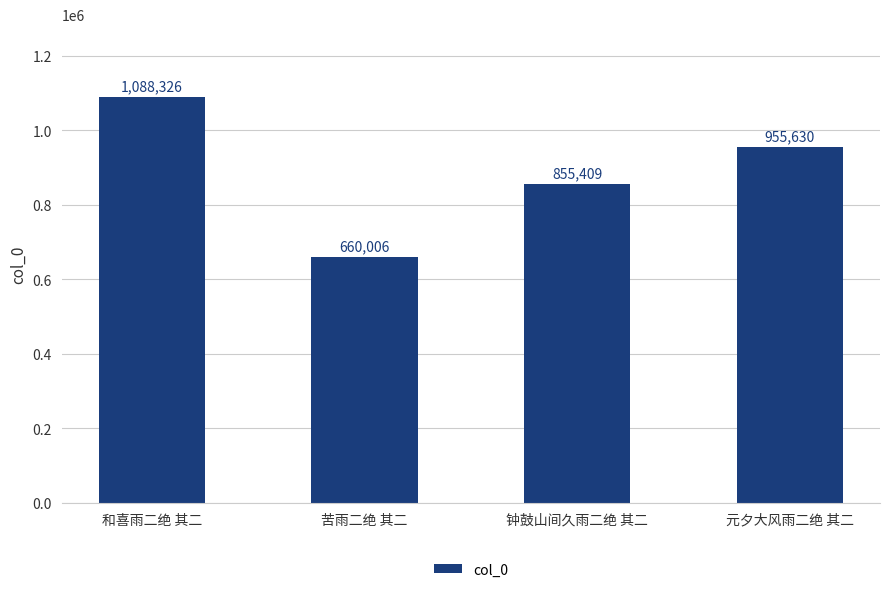

What is the sum of all values?

3559371